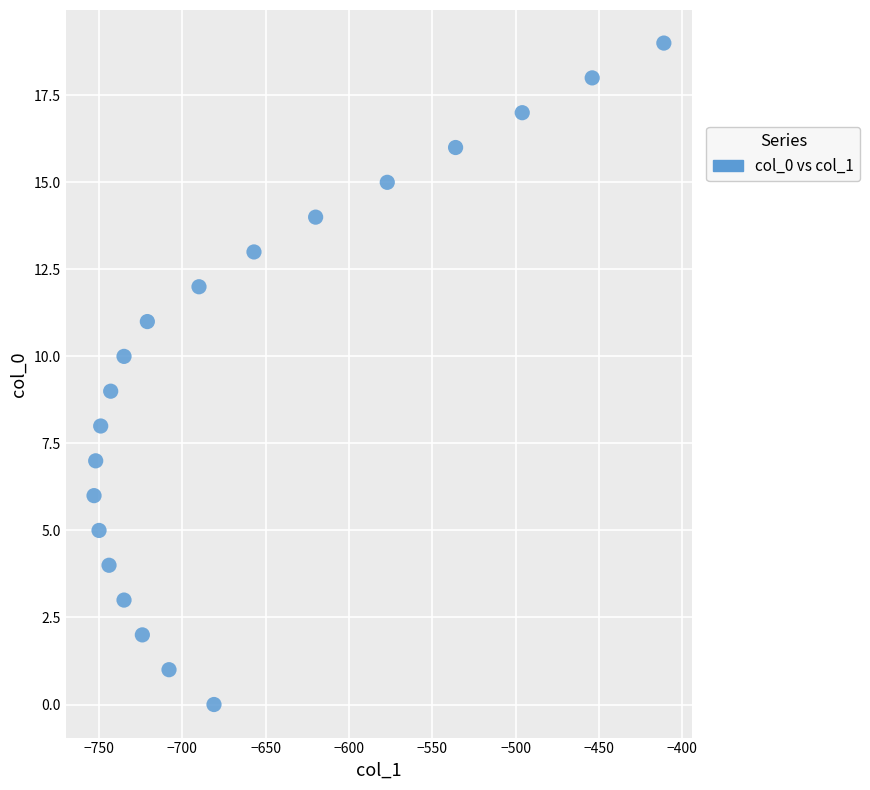

What is the range of Y values (max minus min)?

19